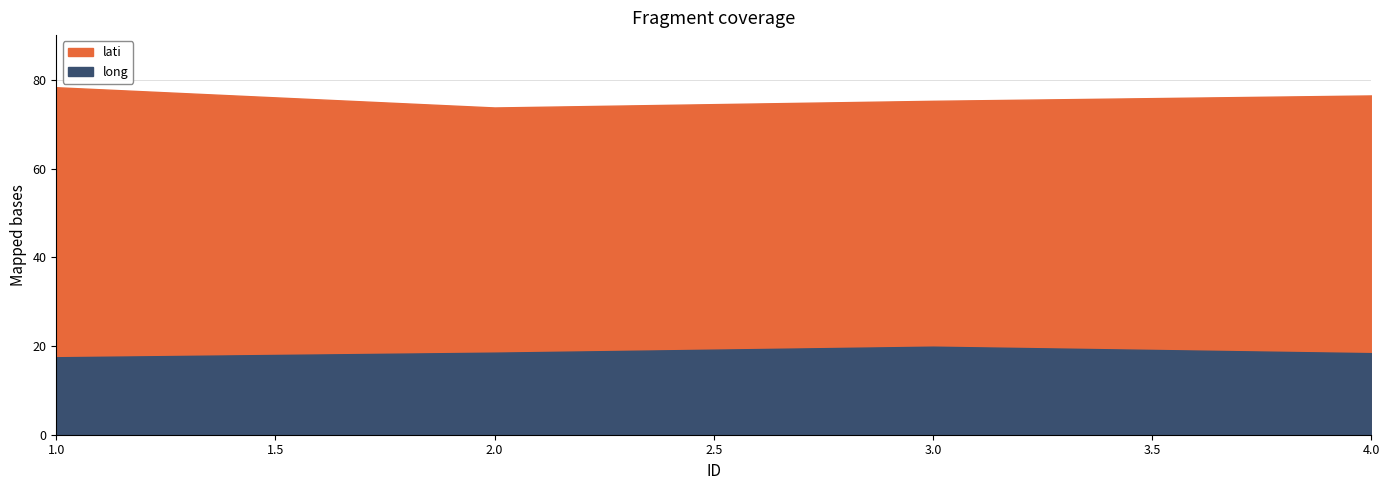

Is the value of lati at 3 greater than the value of long at 4?

Yes